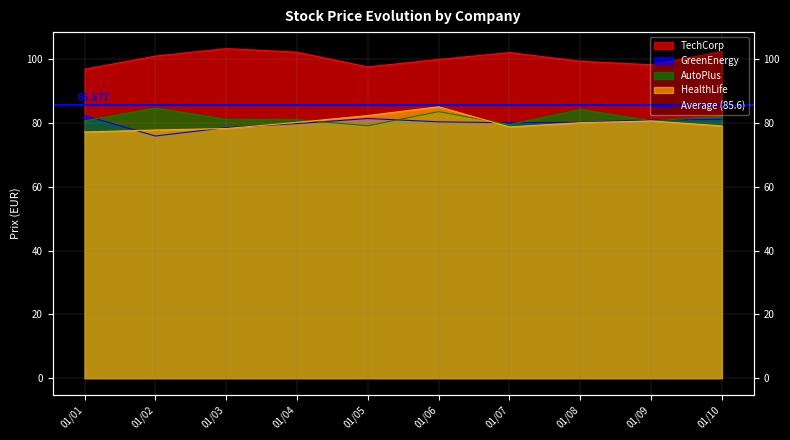

Reading left to right, what are all the values shown in this chart?

TechCorp: 97.0	101.1	103.4	102.3	97.7	100.0	102.2	99.4	98.3	102.5
GreenEnergy: 82.4	76.0	78.6	79.9	81.5	80.4	80.1	80.3	81.0	81.2
AutoPlus: 80.8	84.7	81.2	81.1	79.2	83.6	79.6	84.3	80.8	82.0
HealthLife: 77.3	77.9	78.3	80.3	82.4	85.2	78.8	80.2	80.7	79.2